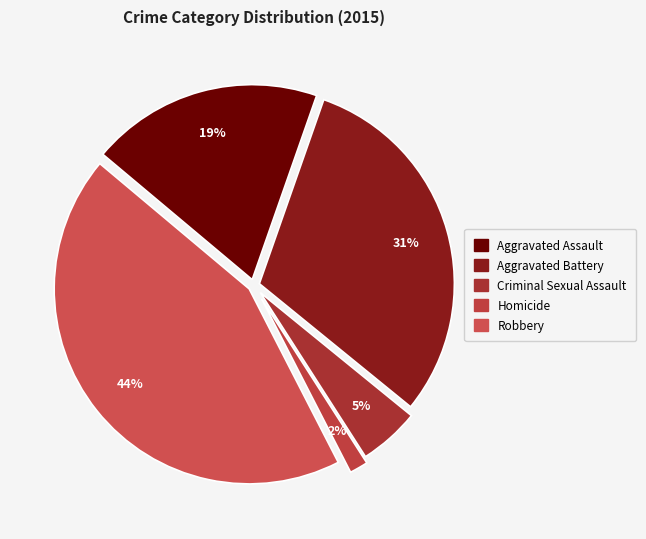

To the nearest percent, what is the average slice percentage?

20%